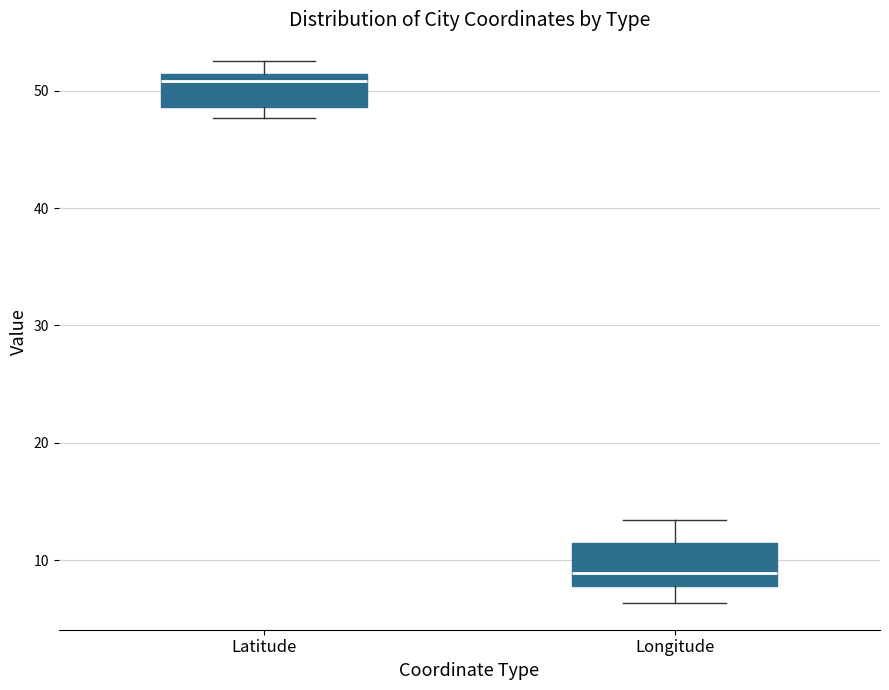

Reading left to right, read every box against the y-axis: the position of its median line, the range the box covers, and the ends of its whiskers. The values are not printed on the chart, so give them approximately, as read against the axis.

Latitude: median 51 (just below the box's upper edge), box 49 to 51, whiskers 48 to 53
Longitude: median 9, box 8 to 11, whiskers 6 to 13